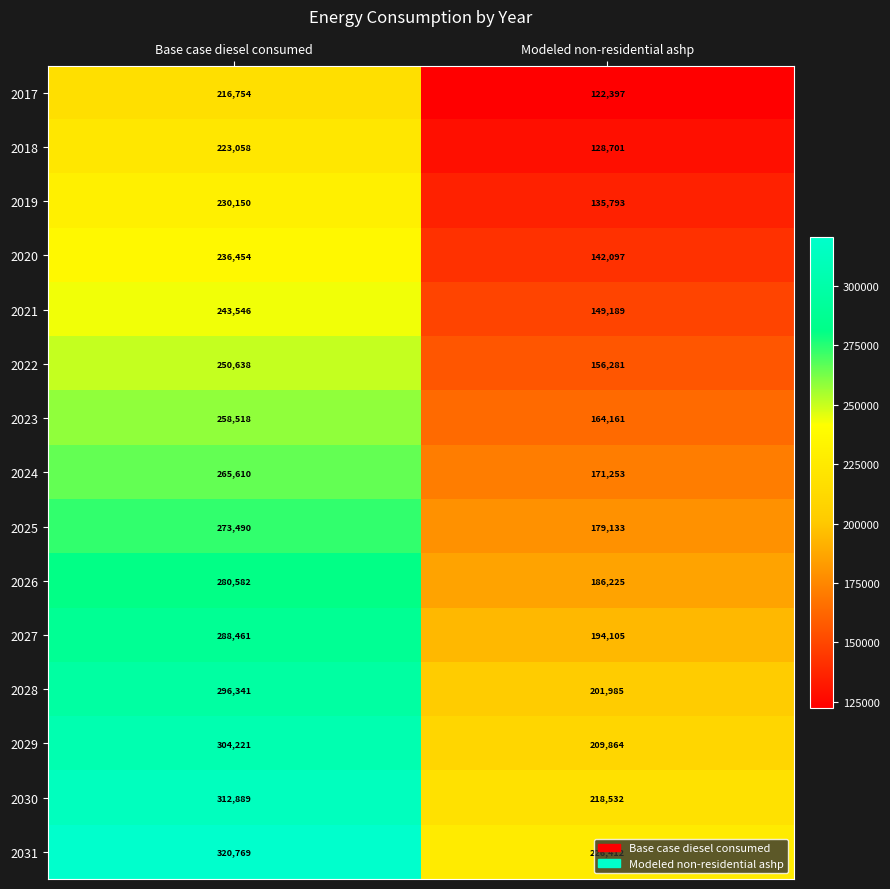

What is the difference between the highest and lowest values at Modeled non-residential ashp?

104015